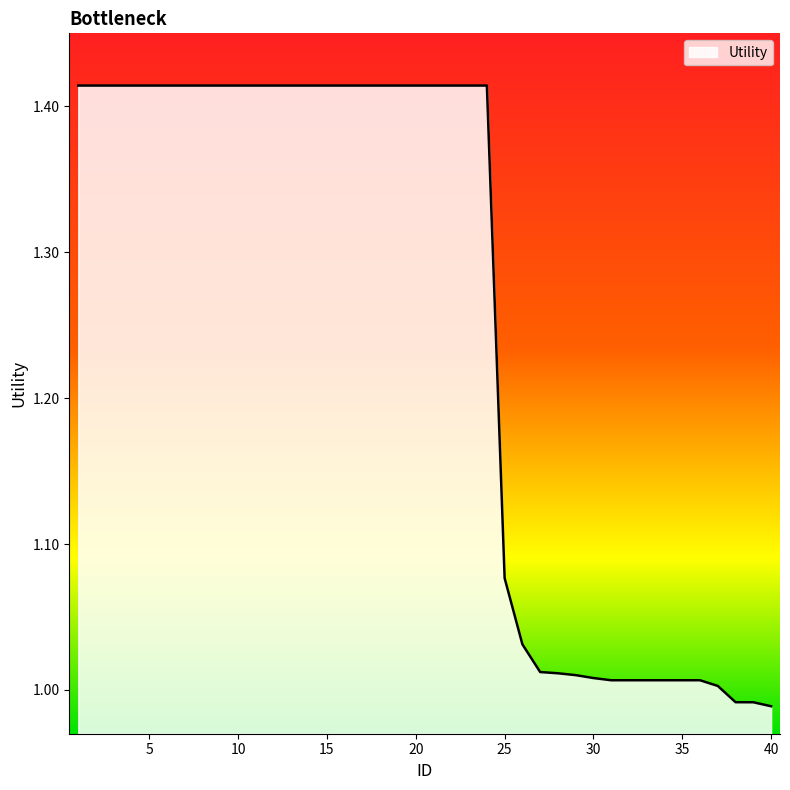

What is the difference between the maximum and minimum values?

0.4